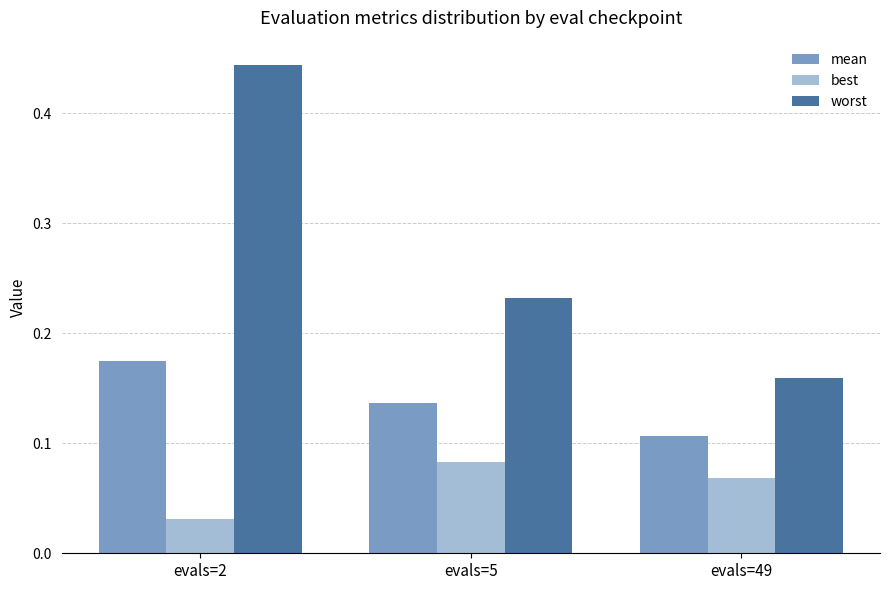

Are the bars grouped side by side (vs. stacked)?

Yes